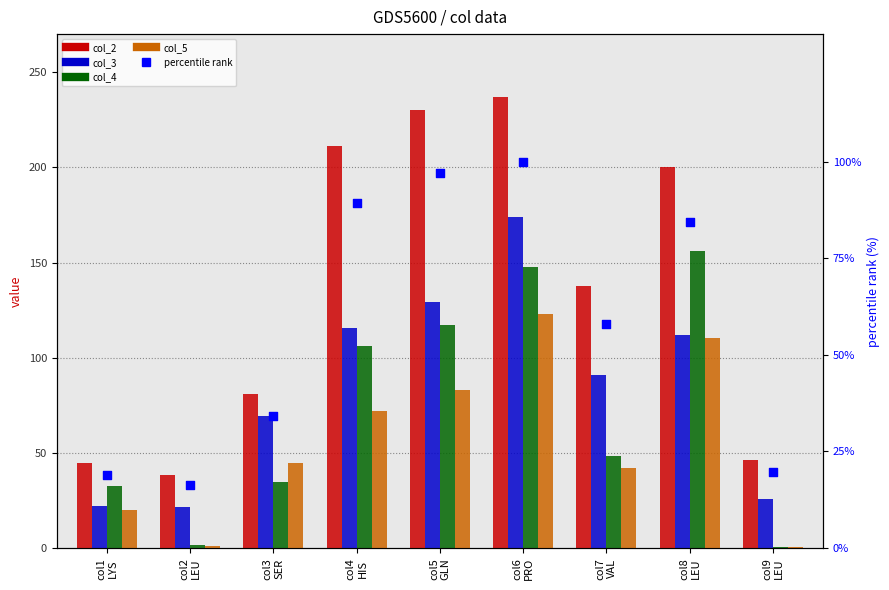

At which category is the sum across all series the highest?

col6
PRO